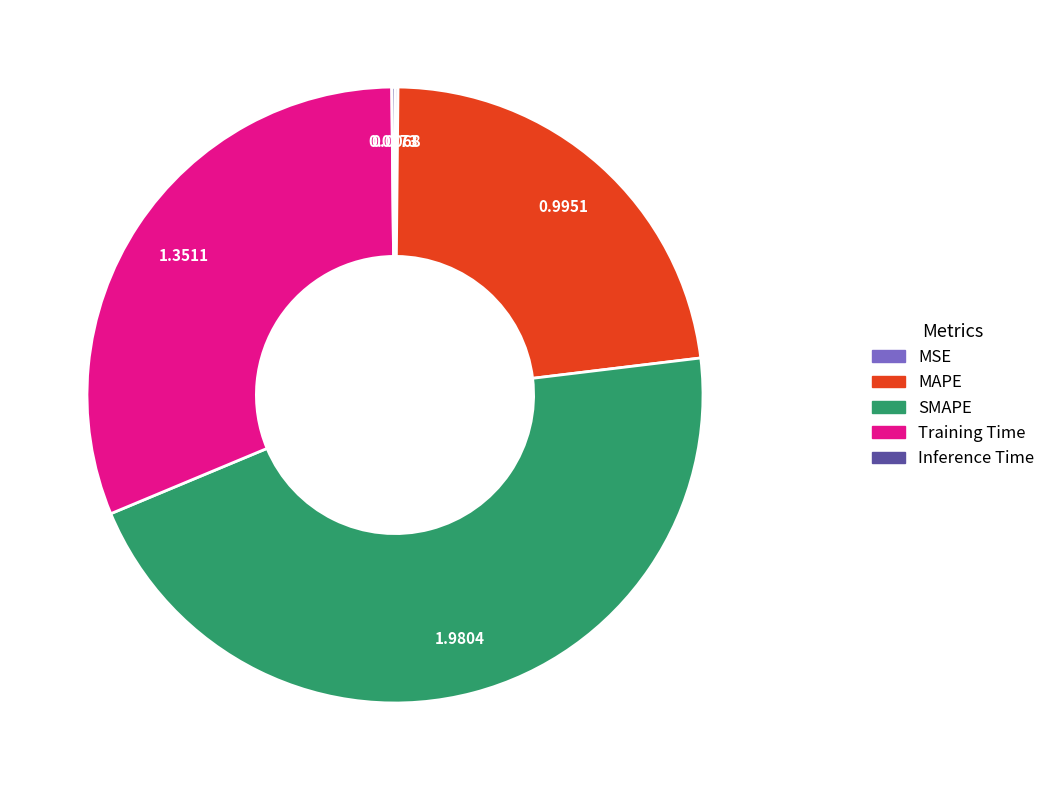

Which slice is the largest?

SMAPE